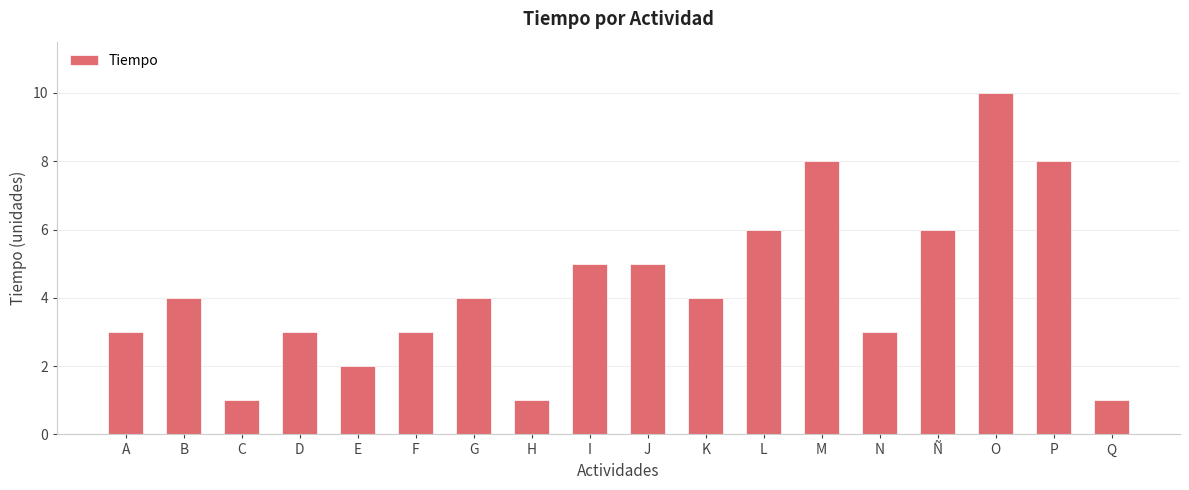

What is the smallest value displayed?

1